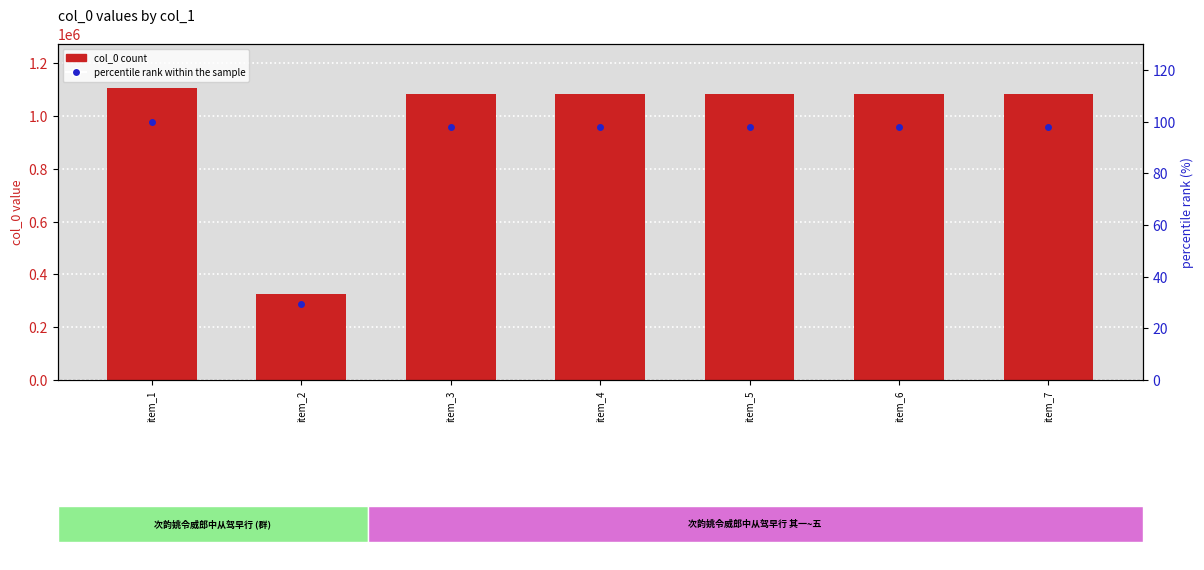

Where does the percentile rank within the sample series first go above 97?

item_1